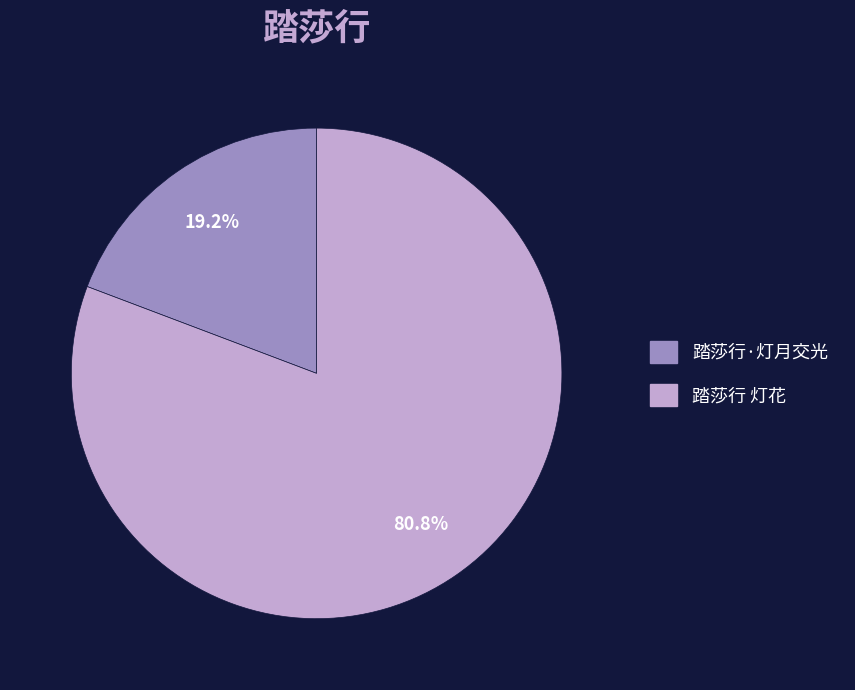

Which category accounts for the majority?

踏莎行 灯花